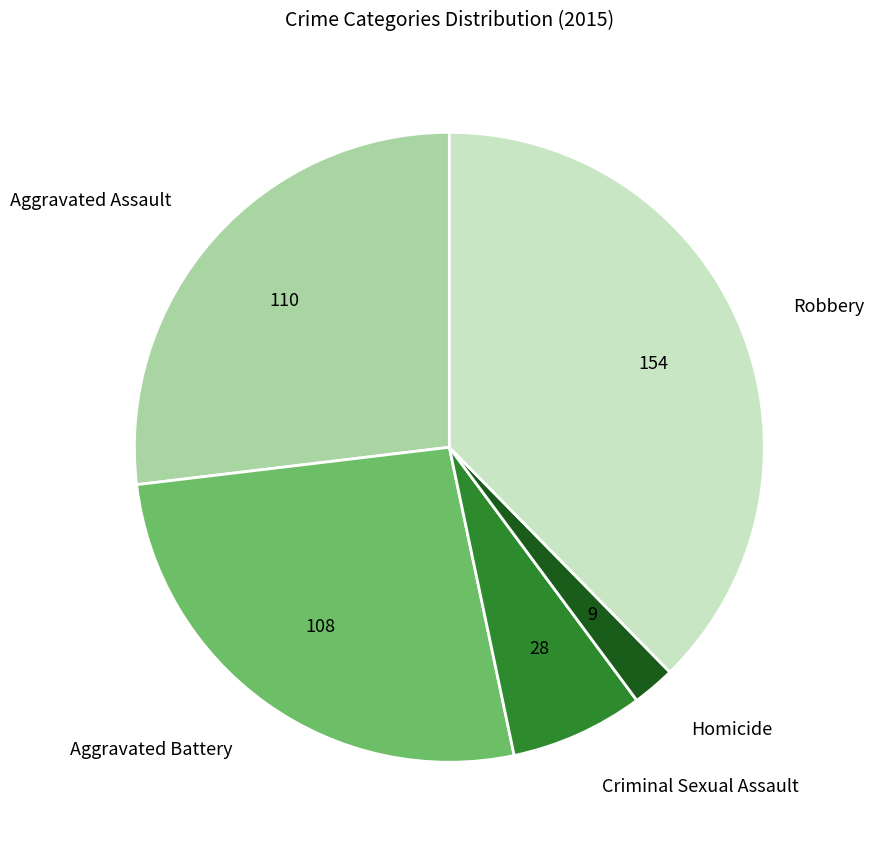

Does any single category account for the majority?

No